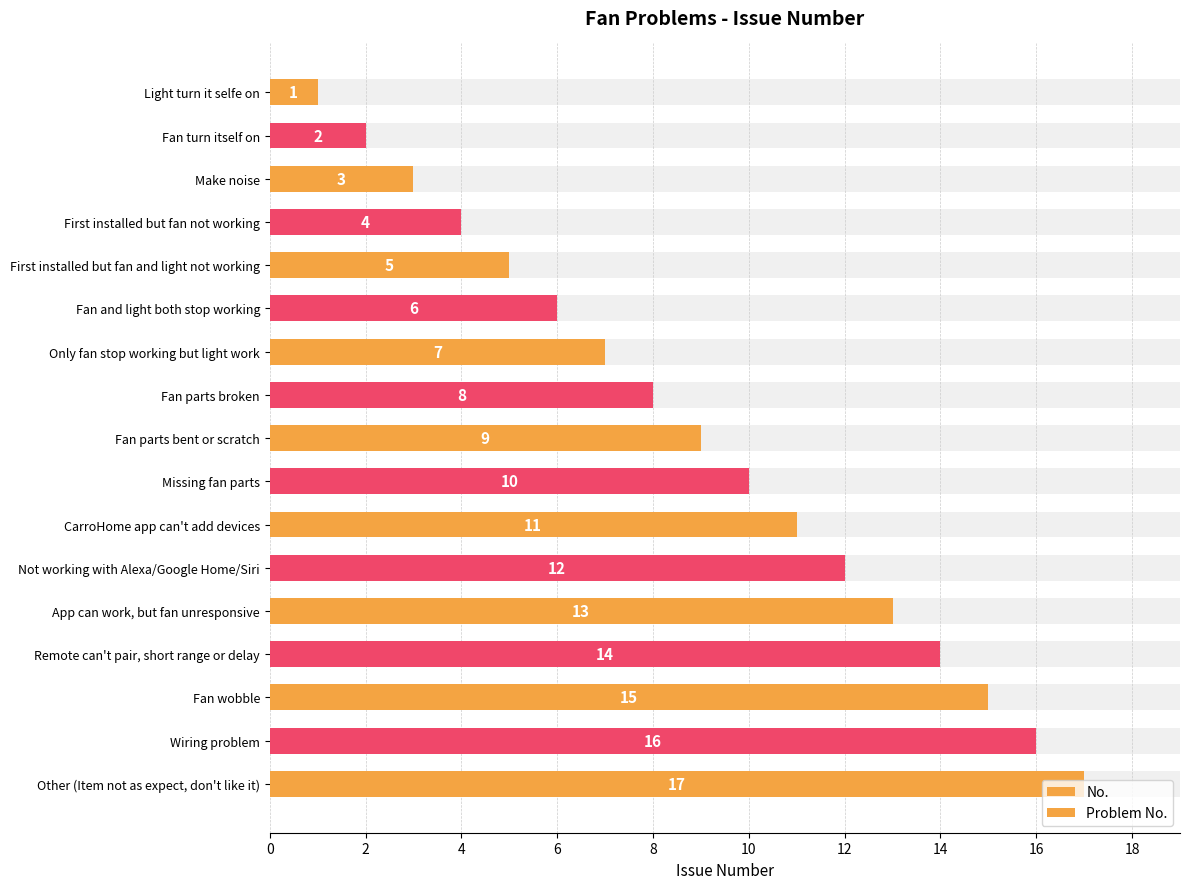

Between Only fan stop working but light work and App can work, but fan unresponsive, which series saw the biggest shift?

No.